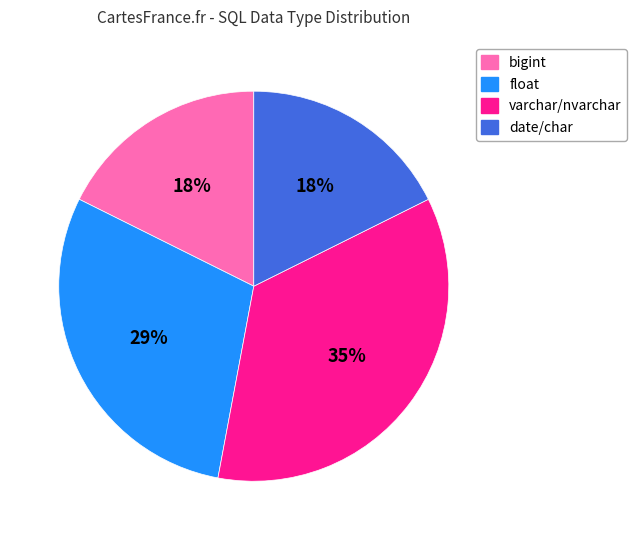

Combined, do varchar/nvarchar and bigint account for over 50%?

Yes